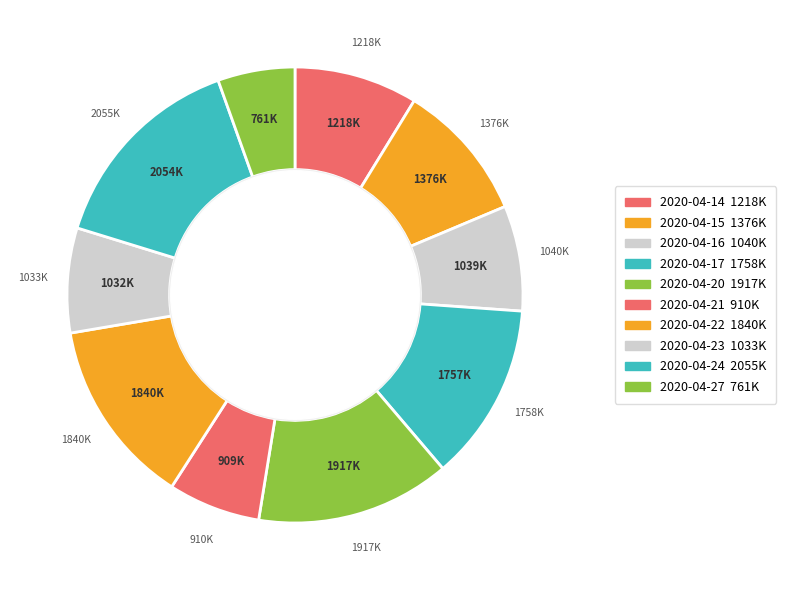

The 2020-04-20 slice represents 14% of the pie. True or false?

True